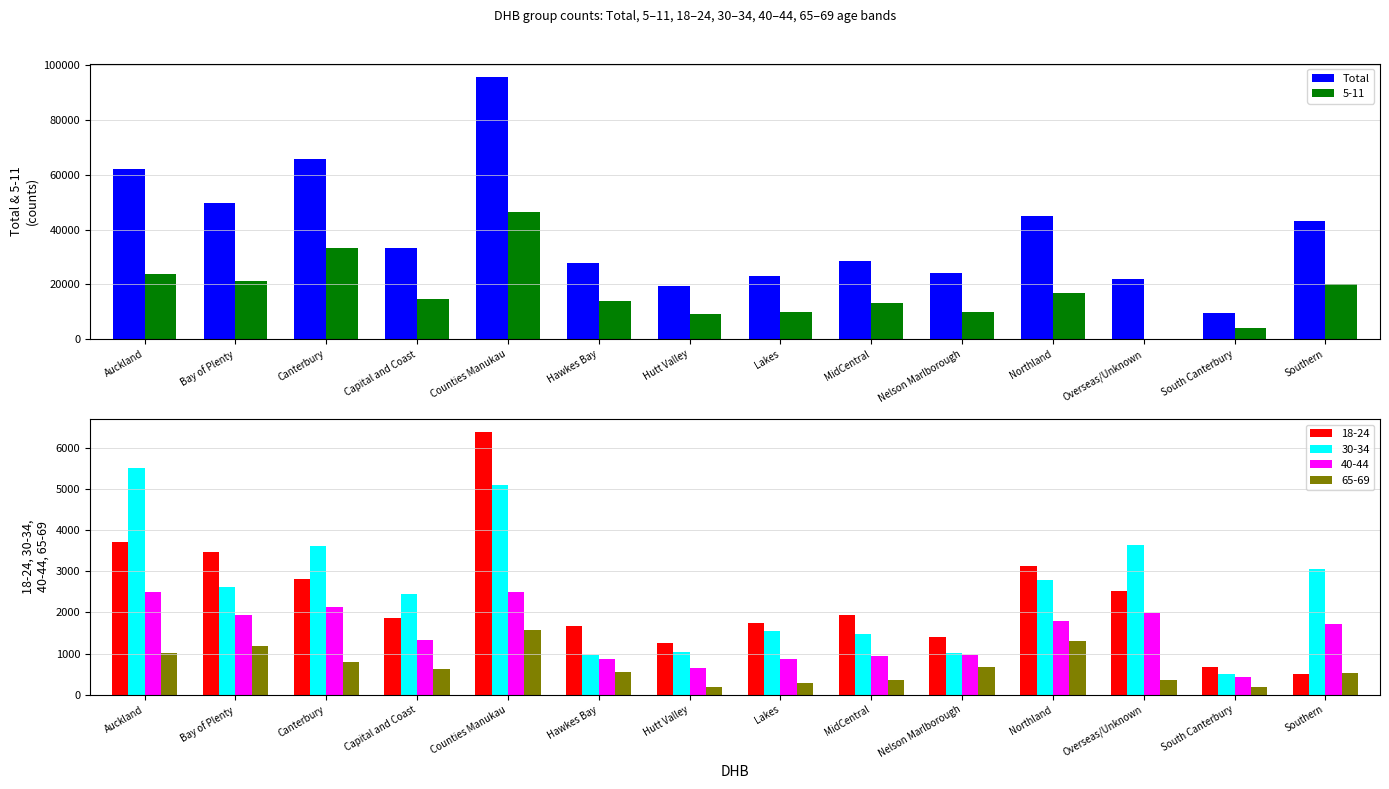

Where does the data first go above 33258?

Auckland